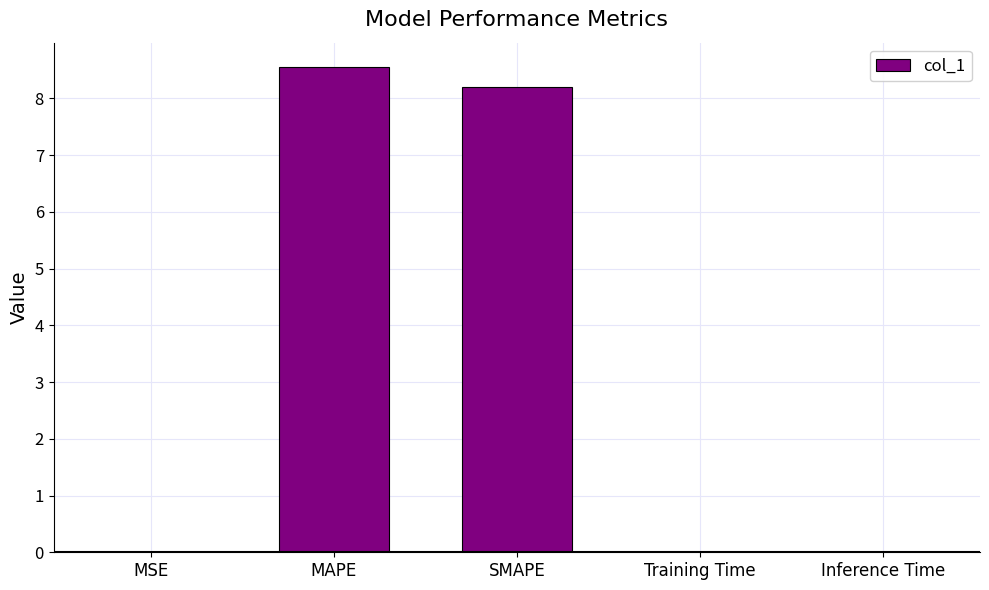

What is the difference between the values at MSE and MAPE?

8.6